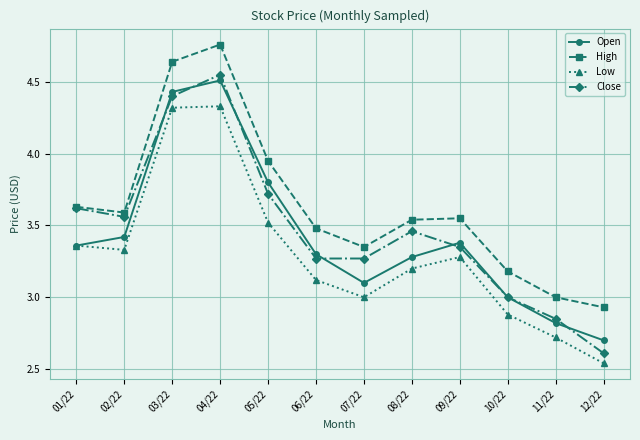

True or false: Low and Close cross at least once.

False